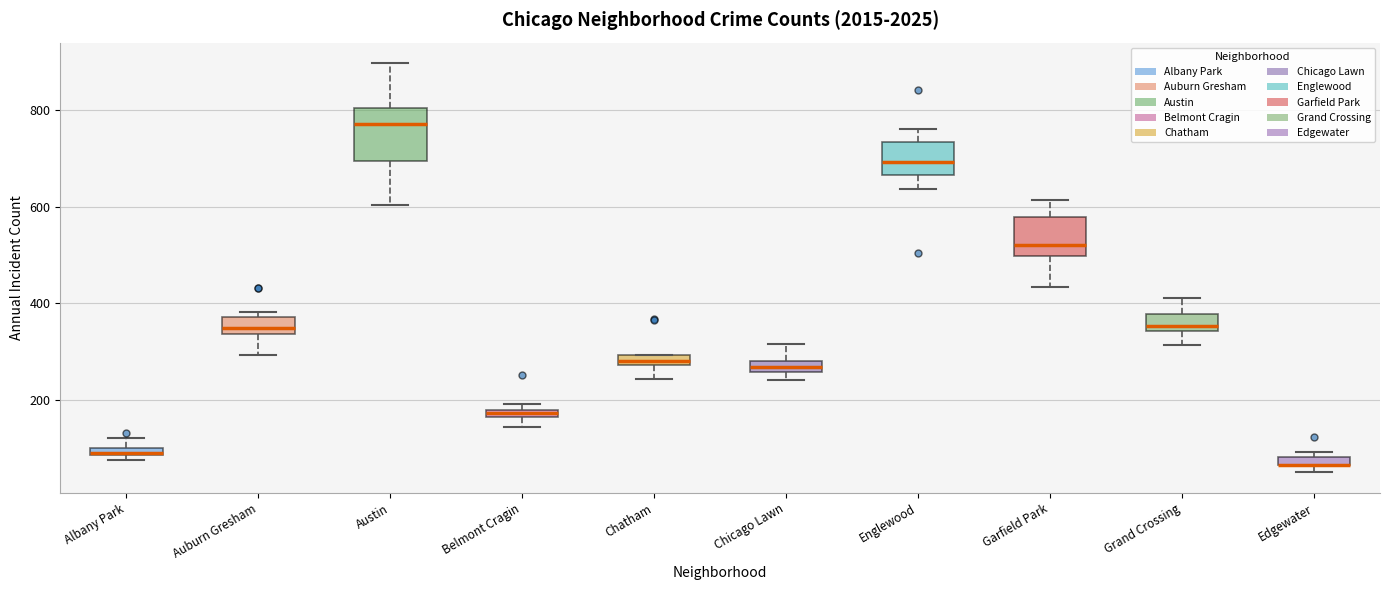

Which box is the tallest, from its lower edge to its upper edge?

Austin